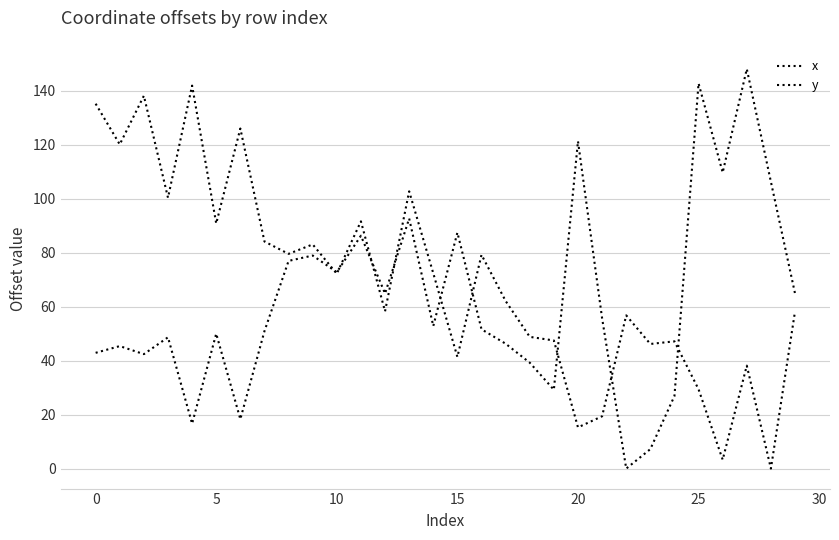

Where is the first local minimum for y?

5